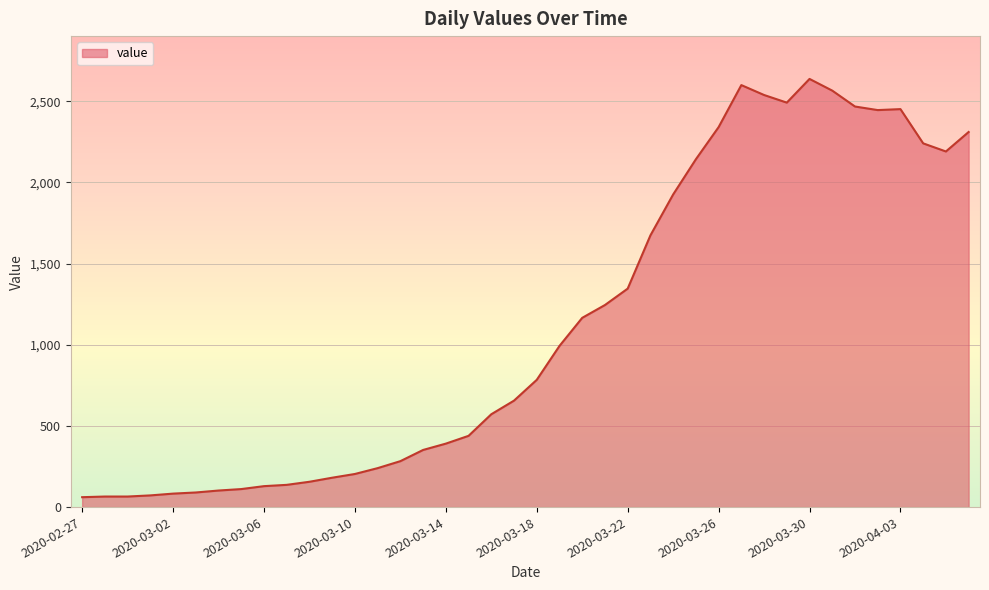

What is the difference between the maximum and minimum values?

2577